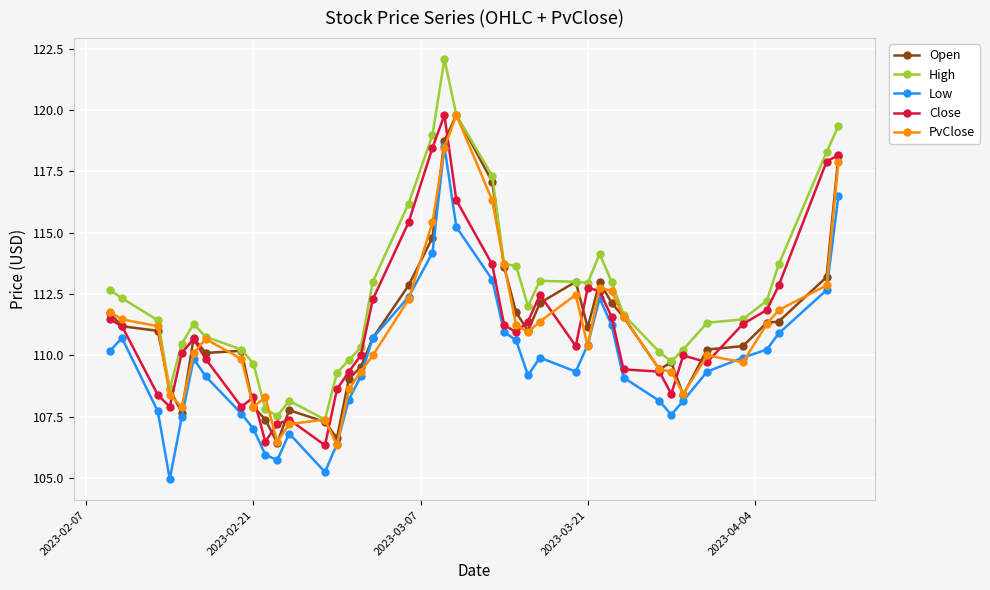

True or false: High and PvClose cross at least once.

True